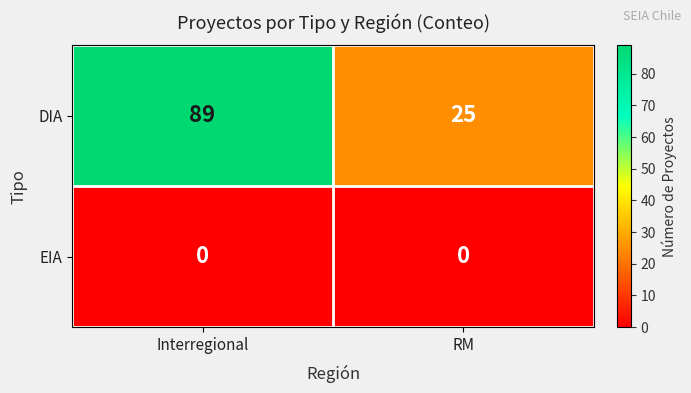

Is it true that DIA equals 89 at Interregional?

True